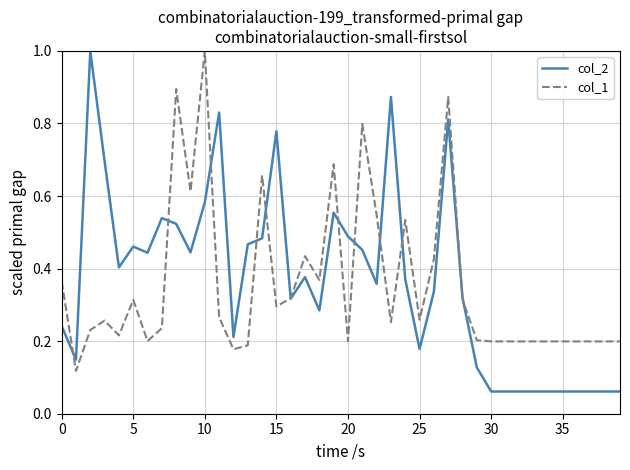

Which series has the widest spread of values?

col_2